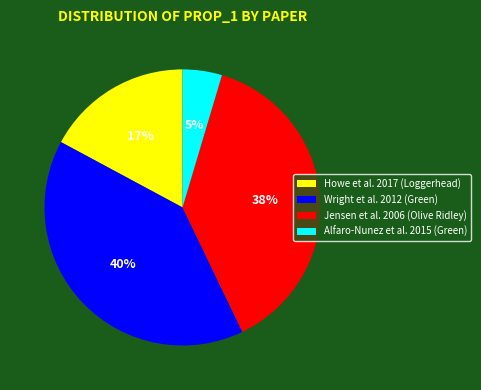

What percentage is the Wright et al. 2012 (Green) slice, to the nearest percent?

40%